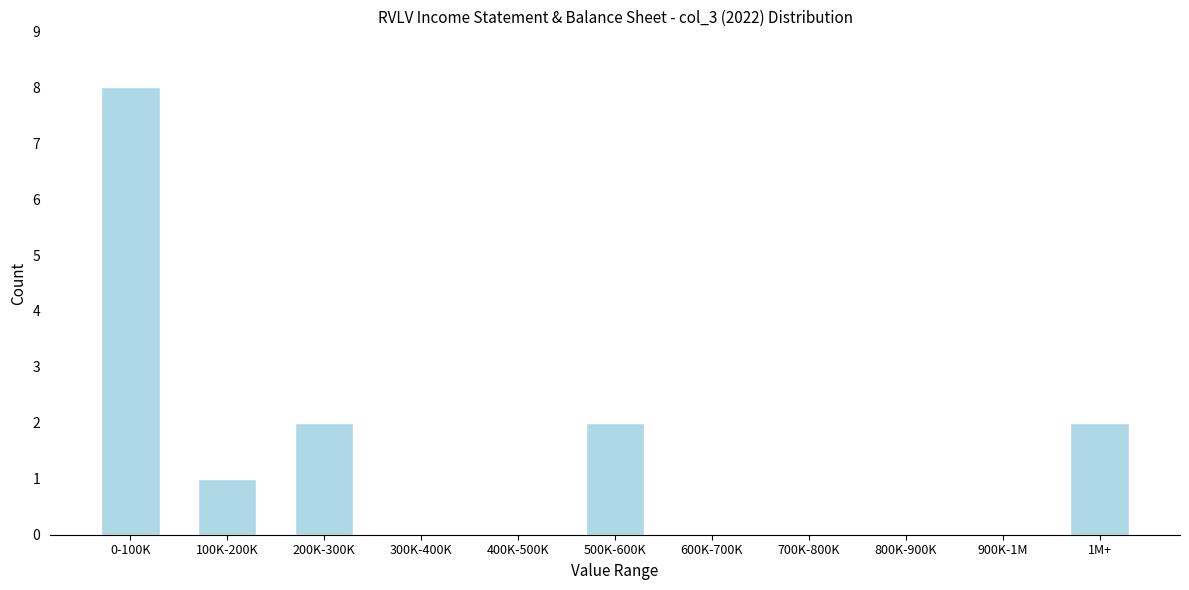

Reading left to right, list all the values displayed in this chart.

0-100K=8	100K-200K=1	200K-300K=2	300K-400K=0	400K-500K=0	500K-600K=2	600K-700K=0	700K-800K=0	800K-900K=0	900K-1M=0	1M+=2